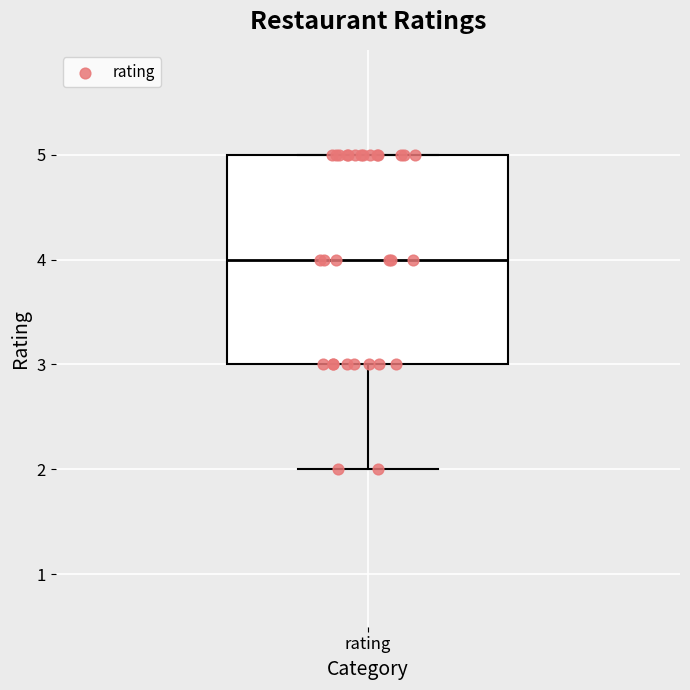

Where does the lower whisker of the box for rating end on the y-axis? The values are not printed on the chart, so give them approximately, as read against the axis.

2